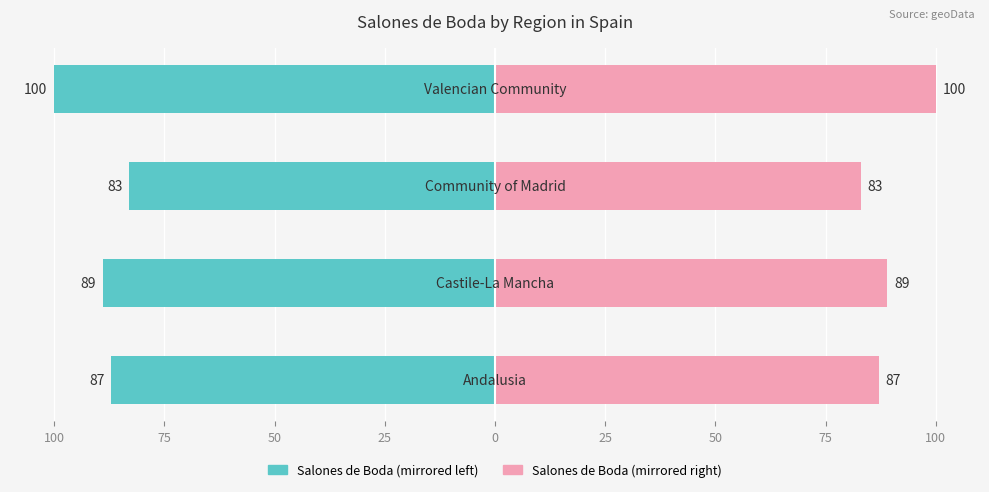

Which series changed the most between 100 and 75?

Salones de Boda (left)